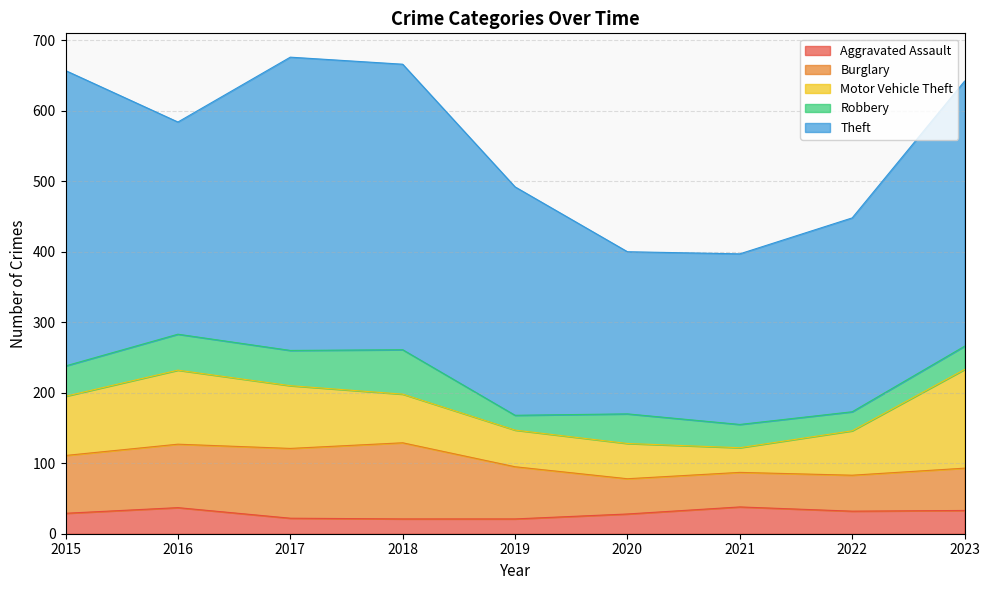

Where is the first local minimum for Theft?

2016